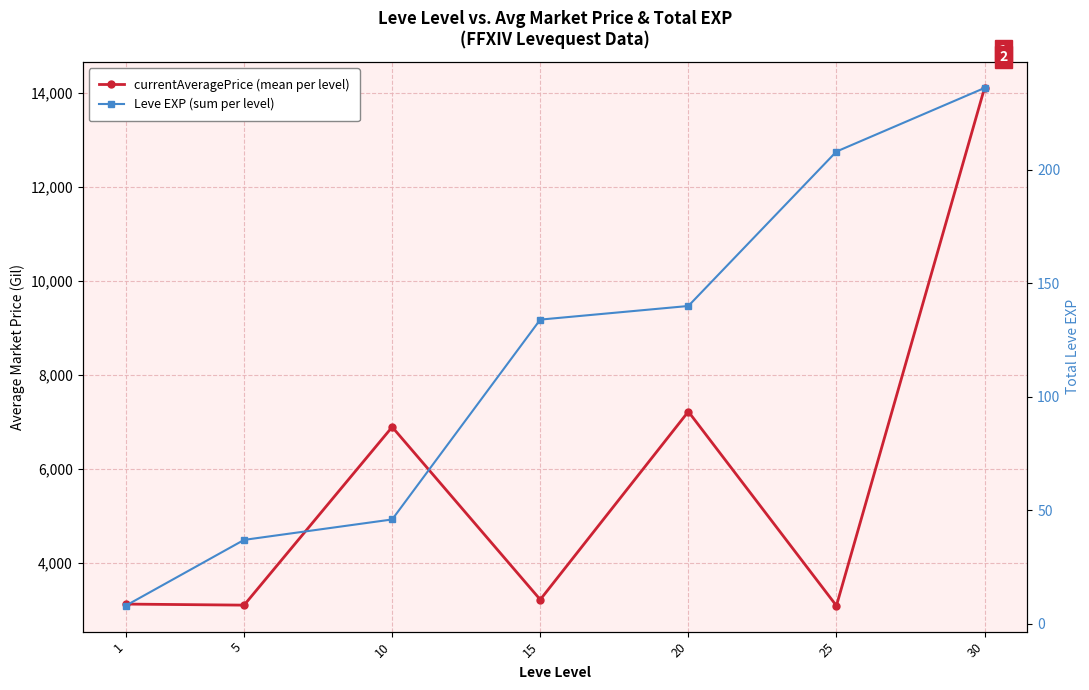

At which label does currentAveragePrice (mean per level) reach its peak?

30